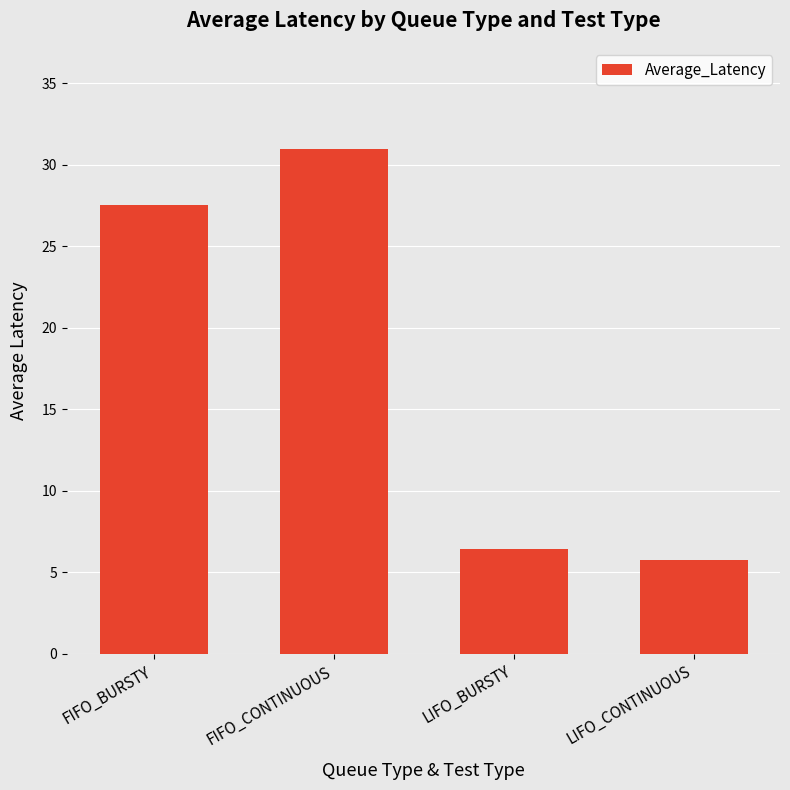

What is the ratio of the value at FIFO_BURSTY to the value at FIFO_CONTINUOUS?

0.9